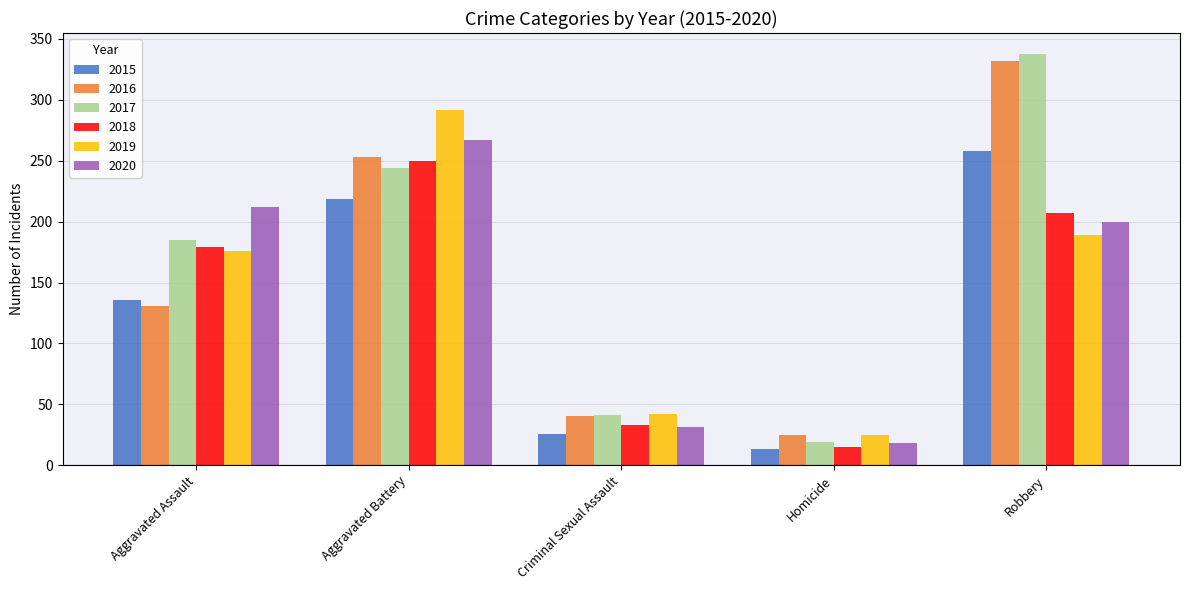

Reading left to right, extract all data points from this chart.

2015: Aggravated Assault=136	Aggravated Battery=219	Criminal Sexual Assault=26	Homicide=13	Robbery=258
2016: Aggravated Assault=131	Aggravated Battery=253	Criminal Sexual Assault=40	Homicide=25	Robbery=332
2017: Aggravated Assault=185	Aggravated Battery=244	Criminal Sexual Assault=41	Homicide=19	Robbery=338
2018: Aggravated Assault=179	Aggravated Battery=250	Criminal Sexual Assault=33	Homicide=15	Robbery=207
2019: Aggravated Assault=176	Aggravated Battery=292	Criminal Sexual Assault=42	Homicide=25	Robbery=189
2020: Aggravated Assault=212	Aggravated Battery=267	Criminal Sexual Assault=31	Homicide=18	Robbery=200